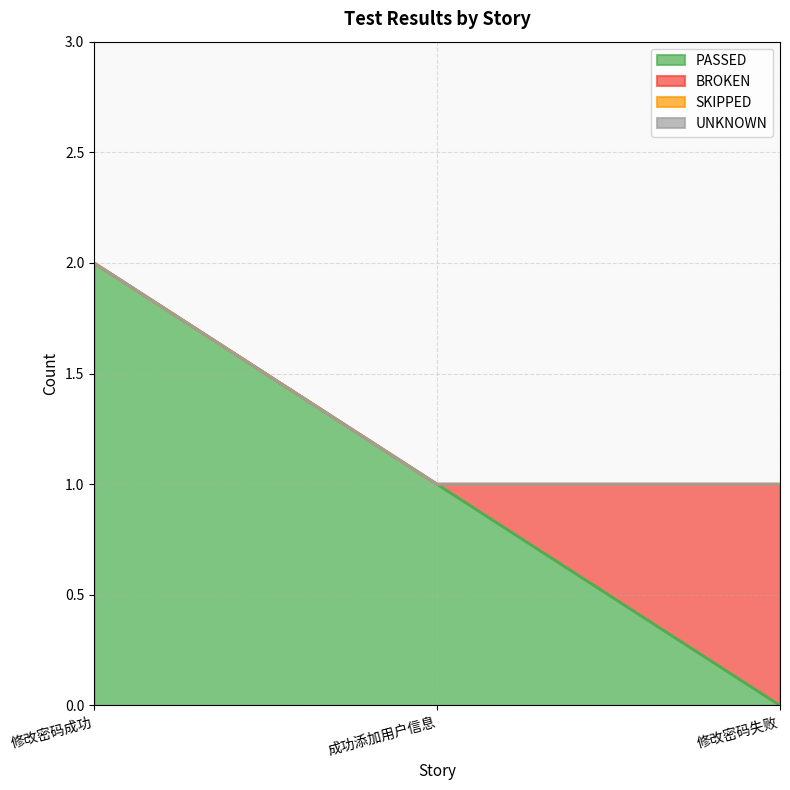

List the labels in order of UNKNOWN value, smallest first.

修改密码成功, 成功添加用户信息, 修改密码失败